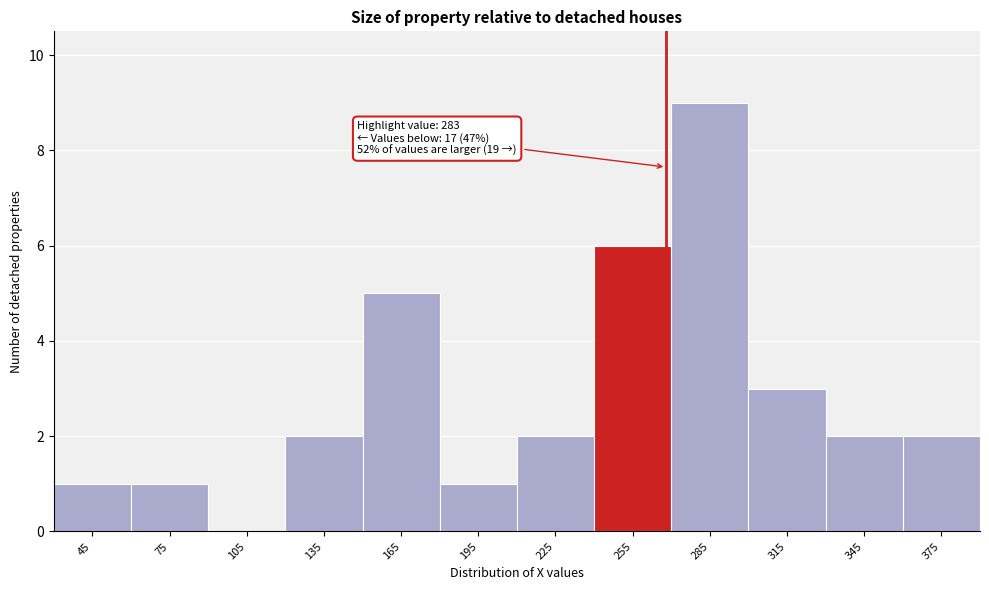

Reading left to right, list all the values displayed in this chart.

45=1	75=1	105=0	135=2	165=5	195=1	225=2	255=6	285=9	315=3	345=2	375=2